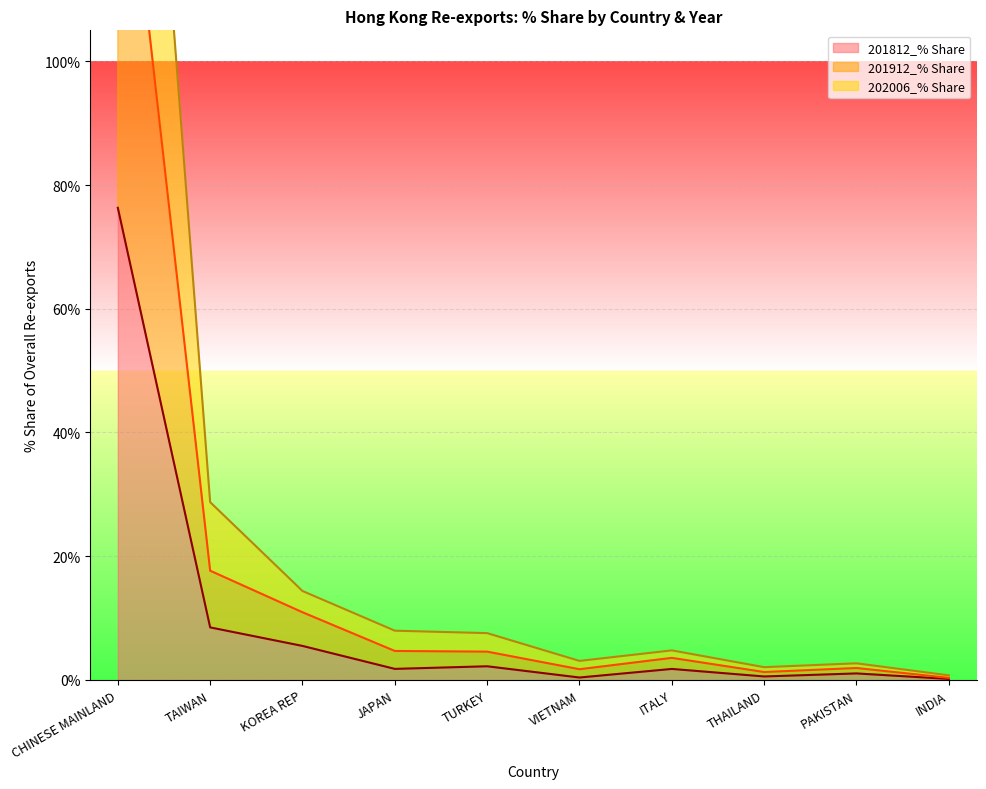

Which category has the highest value in the 201812_% Share series?

CHINESE MAINLAND